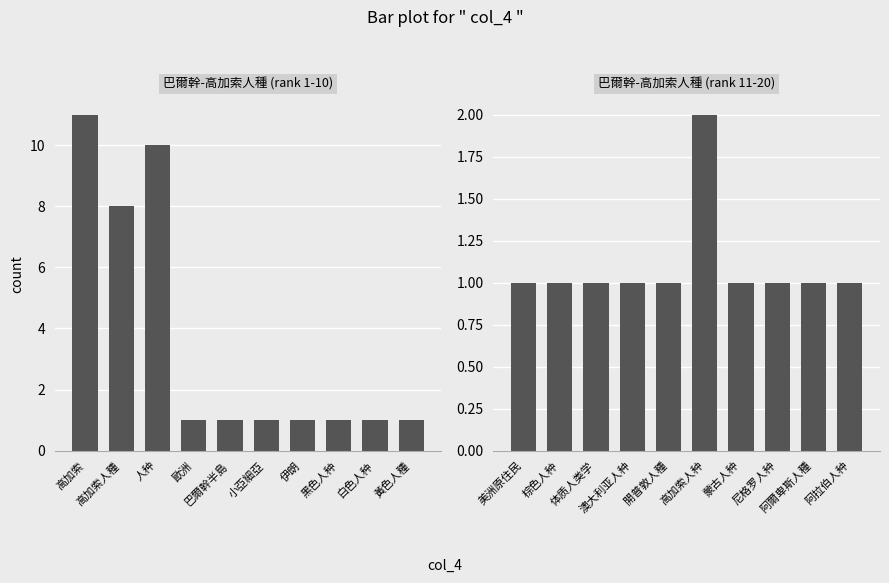

What is the value of the 5th bar from the left?

1